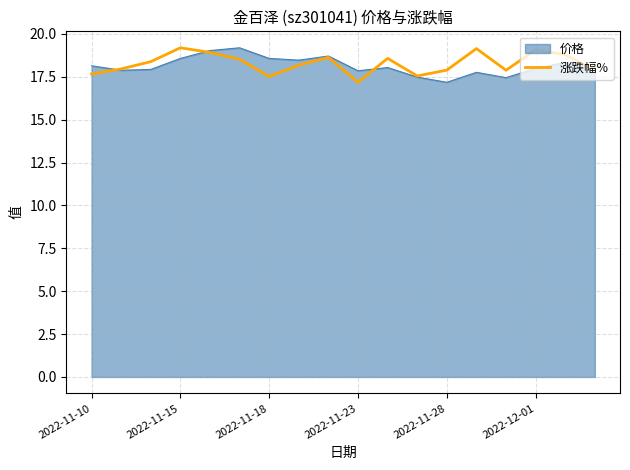

What is the maximum value for 涨跌幅%?

19.2